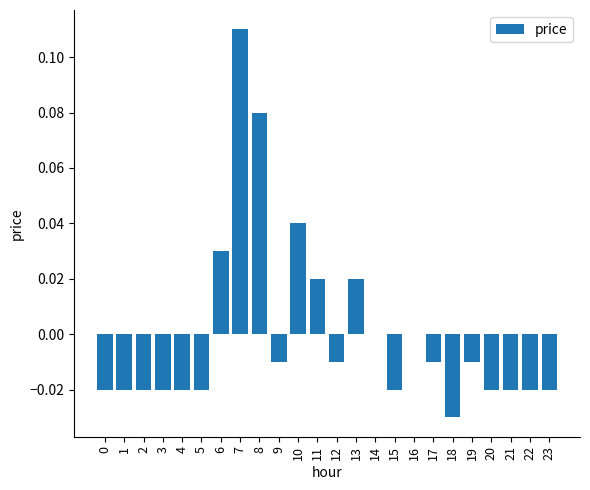

Which category has the highest value across all series?

7